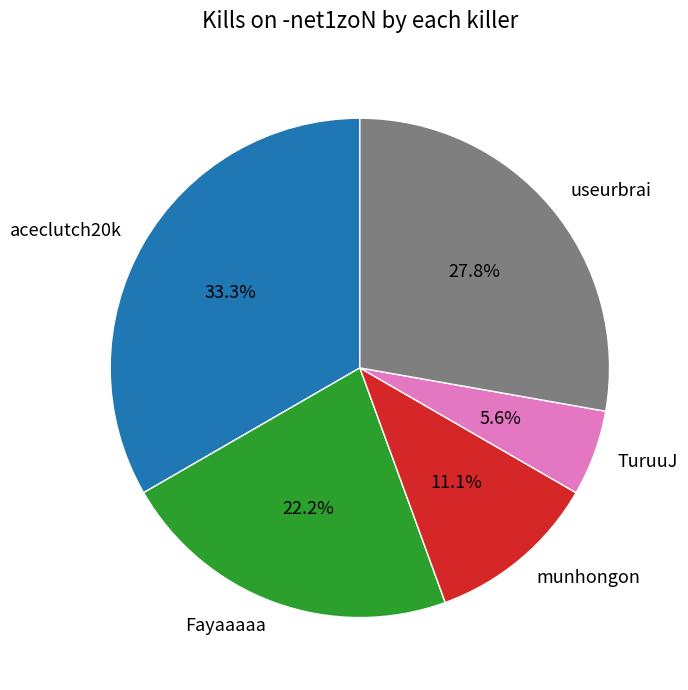

To the nearest percent, what is the average slice percentage?

20%